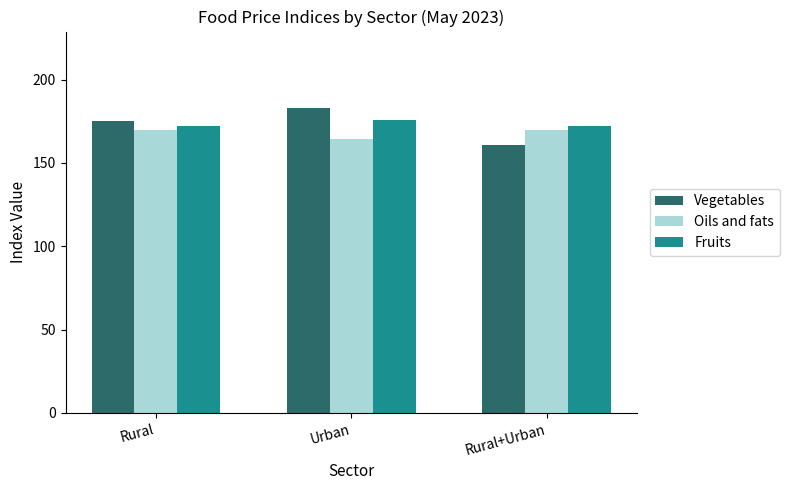

At which category is the sum across all series the highest?

Urban